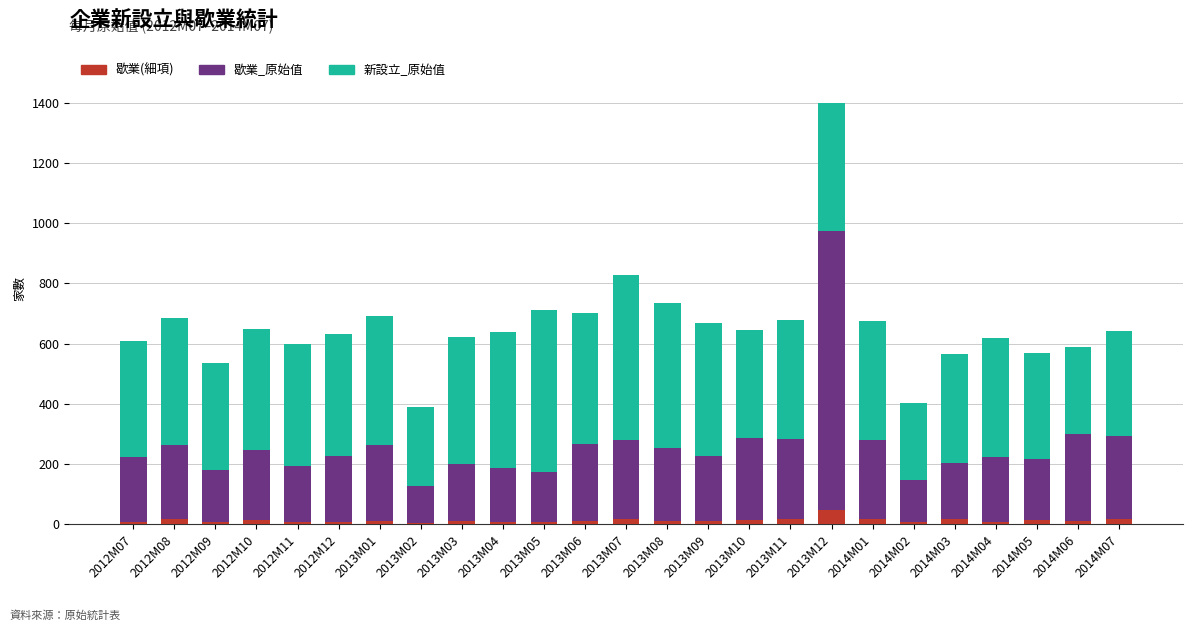

At which category is the sum across all series the highest?

2013M12